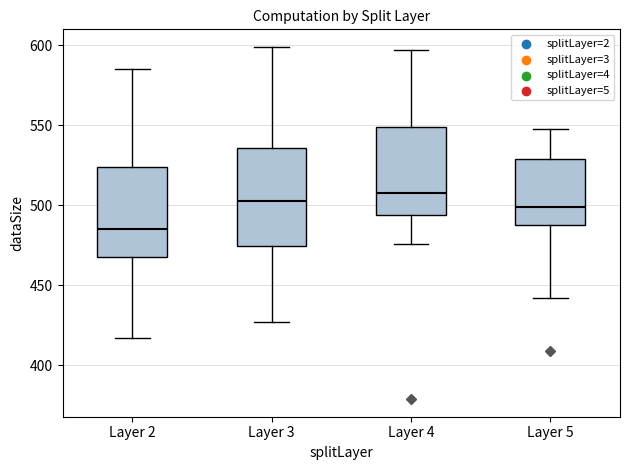

Which box has the lowest median line?

Layer 2